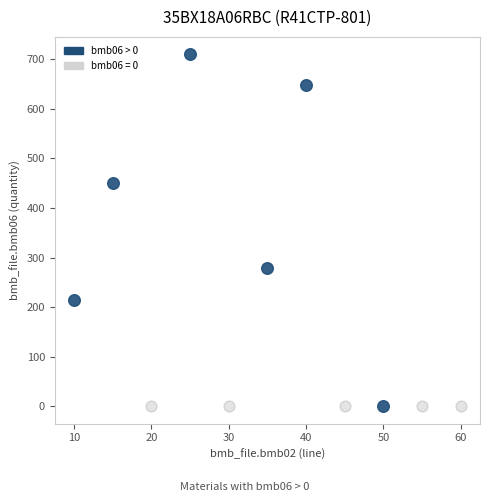

Which series reaches the maximum Y coordinate?

bmb06 > 0